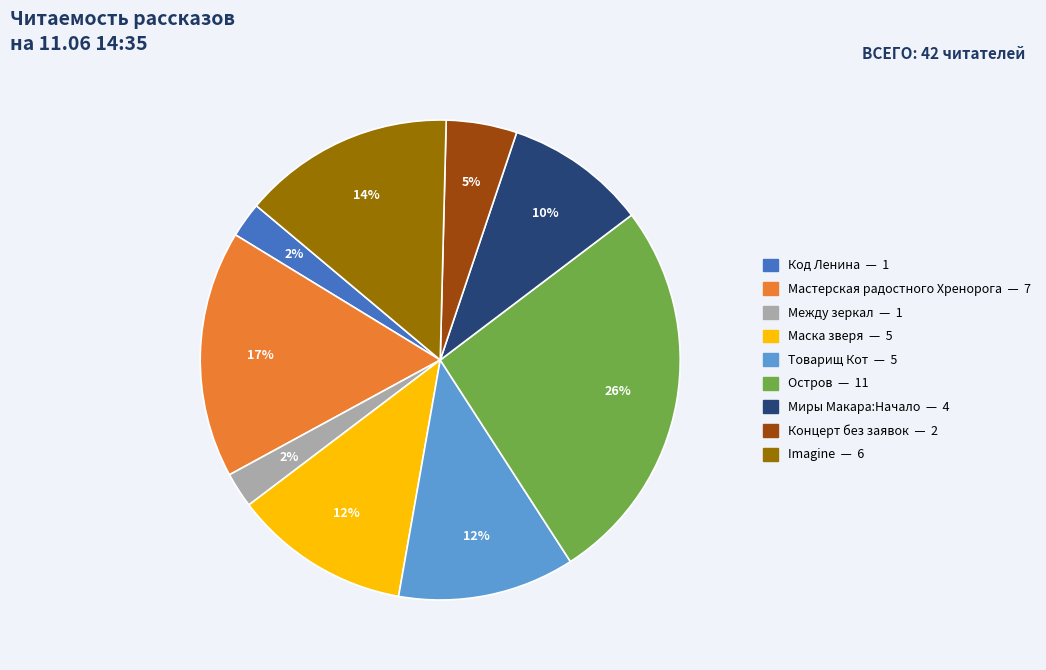

To the nearest percent, what is the difference between the largest and smallest slice percentages?

24%